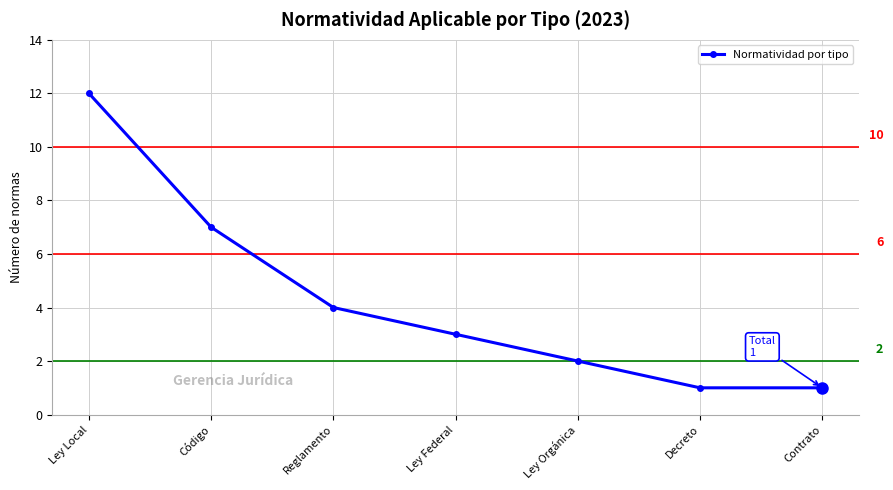

What is the difference between the maximum and minimum values?

11